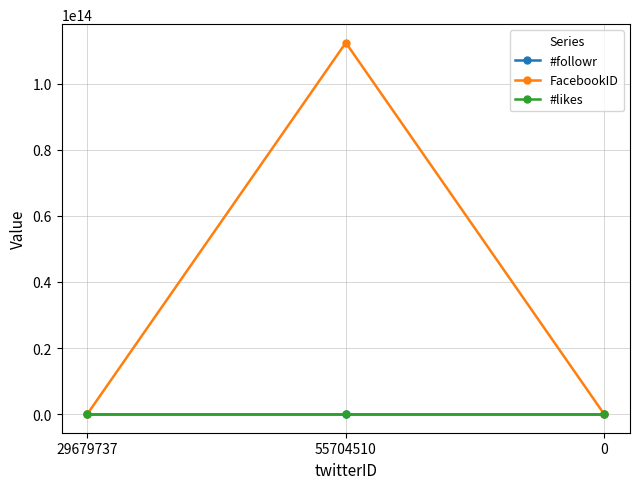

How many lines are shown in the chart?

3